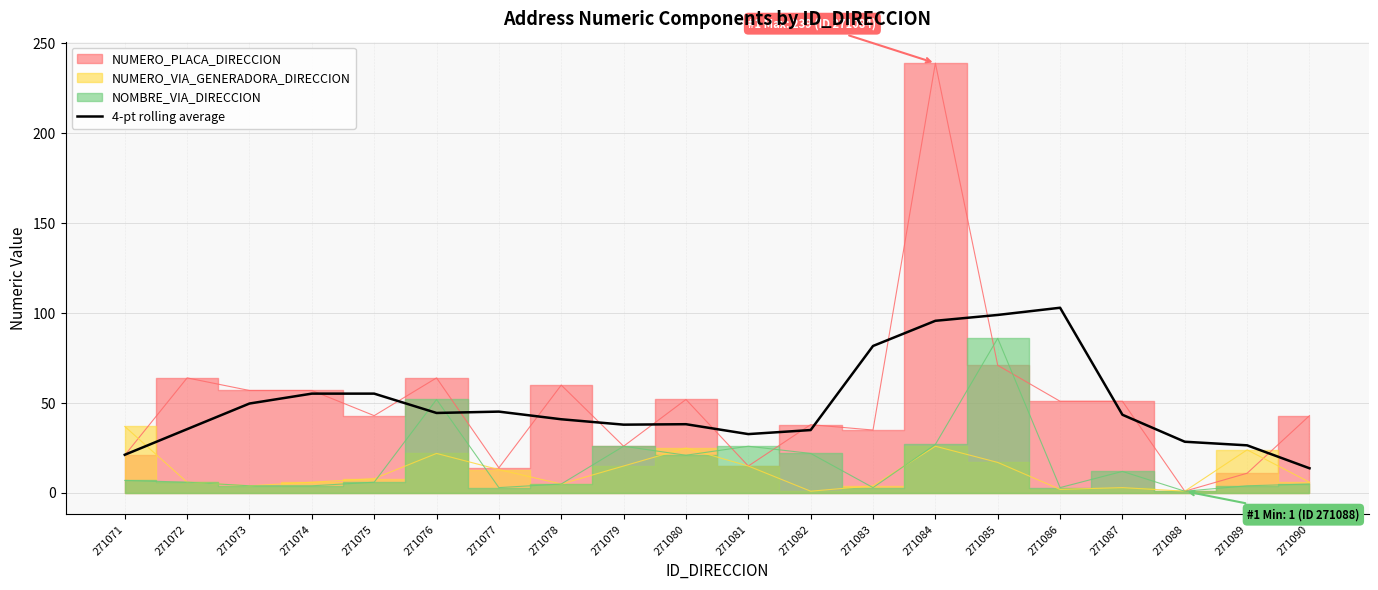

Which category has the lowest value in the 4-pt rolling average series?

271090